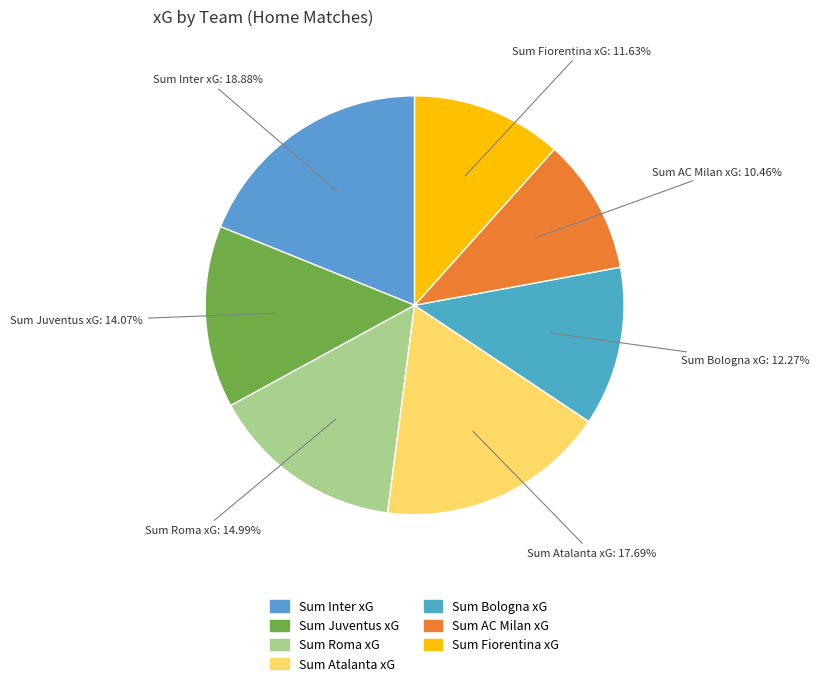

Count the number of slices in the pie.

7